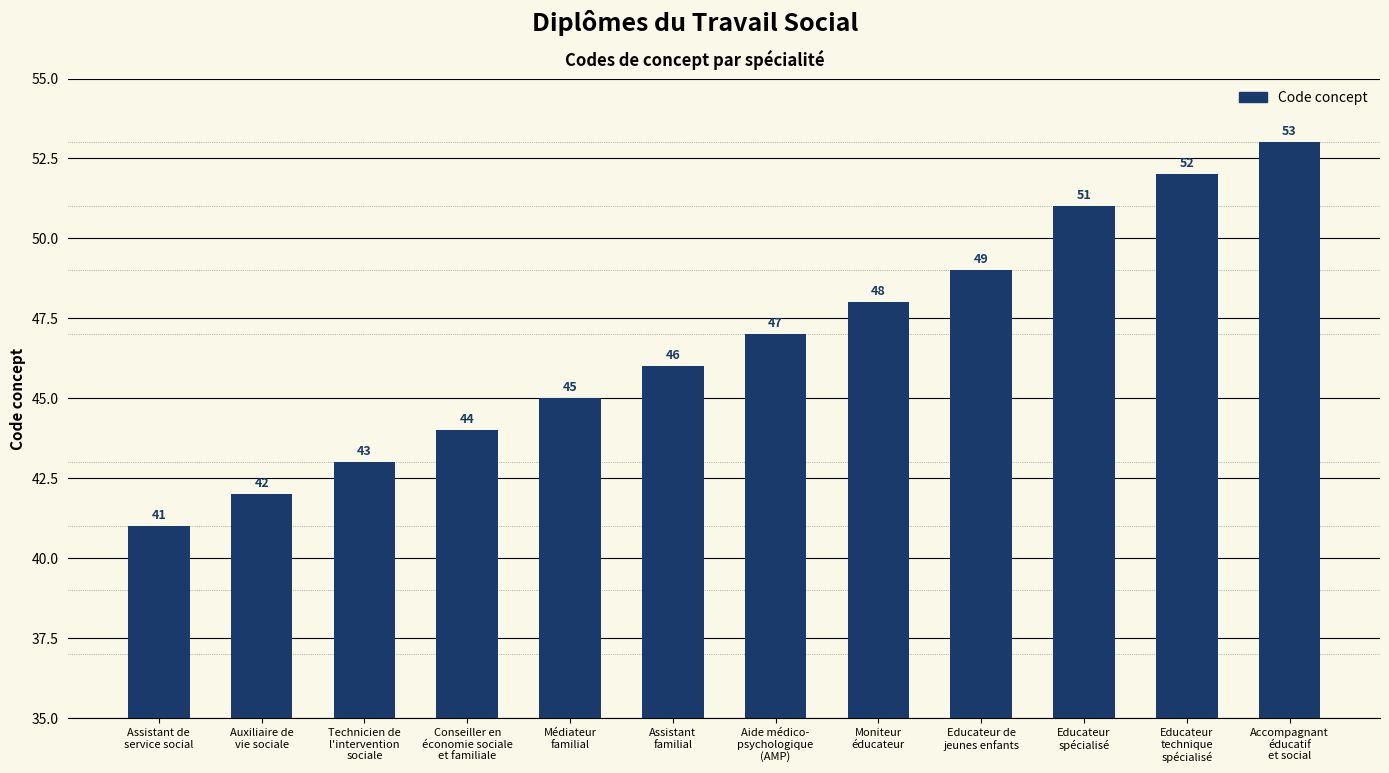

What position from the right is Assistant
familial?

7